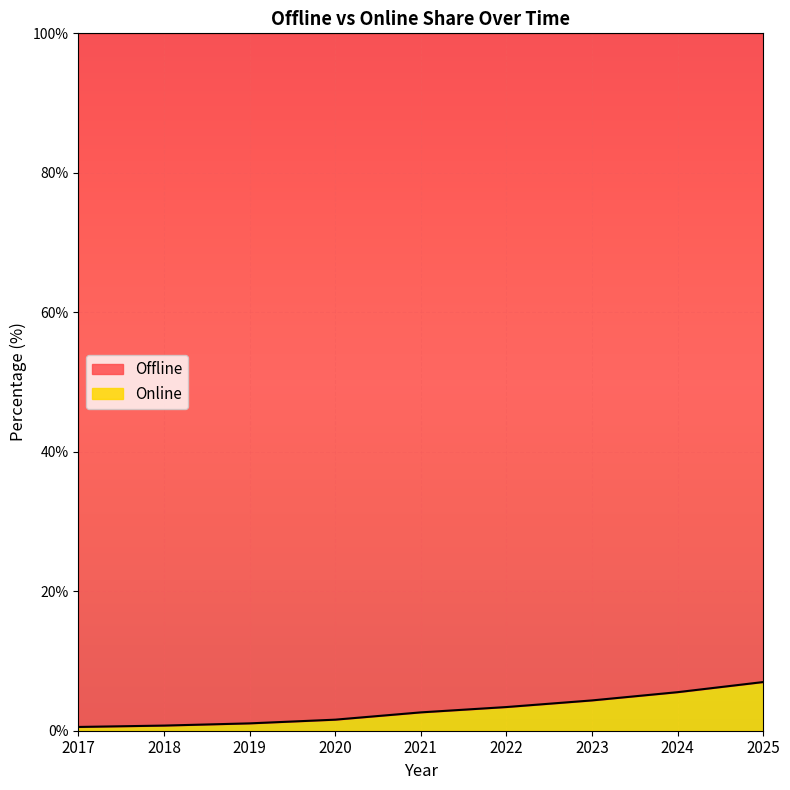

What is the difference between the maximum and second lowest values?

6.2